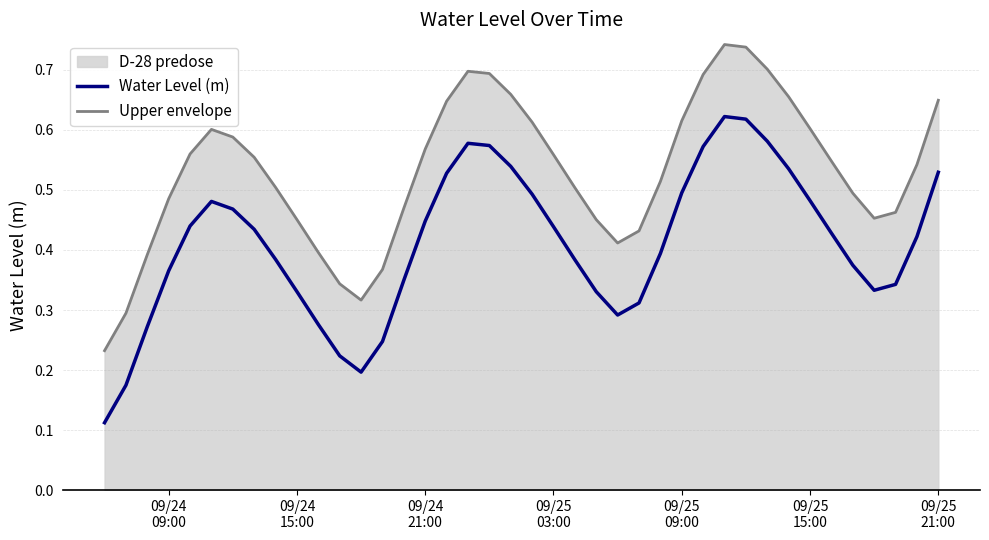

Reading right to left, list all the values displayed in this chart.

Water Level (m): 0.5	0.4	0.3	0.3	0.4	0.4	0.5	0.5	0.6	0.6	0.6	0.6	0.5	0.4	0.3	0.3	0.3	0.4	0.4	0.5	0.5	0.6	0.6	0.5	0.4	0.3	0.2	0.2	0.2	0.3	0.3	0.4	0.4	0.5	0.5	0.4	0.4	0.3	0.2	0.1
Upper envelope: 0.6	0.5	0.5	0.5	0.5	0.5	0.6	0.7	0.7	0.7	0.7	0.7	0.6	0.5	0.4	0.4	0.5	0.5	0.6	0.6	0.7	0.7	0.7	0.6	0.6	0.5	0.4	0.3	0.3	0.4	0.5	0.5	0.6	0.6	0.6	0.6	0.5	0.4	0.3	0.2